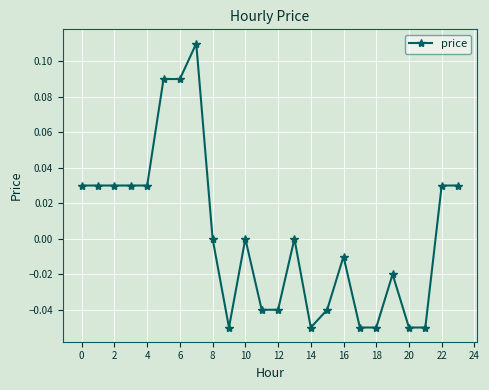

True or false: the data has more than 0 interior local peaks.

True